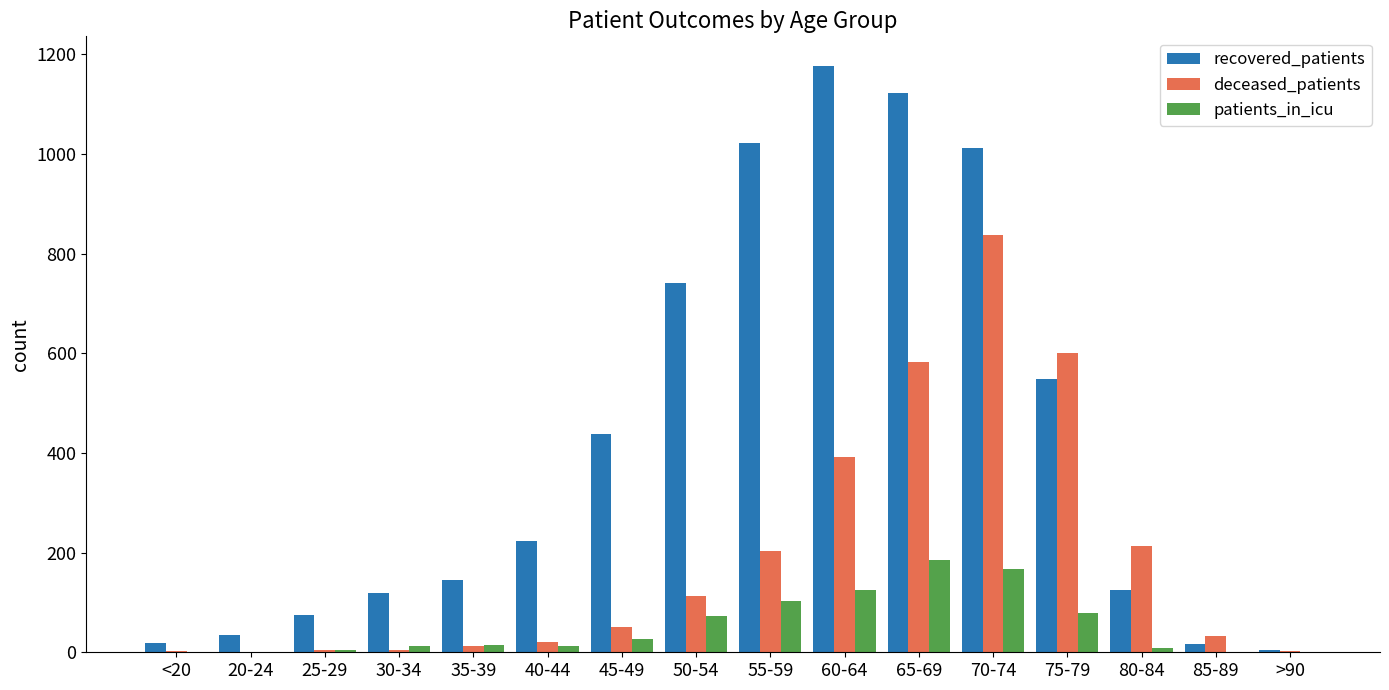

Count the number of data series in this chart.

3